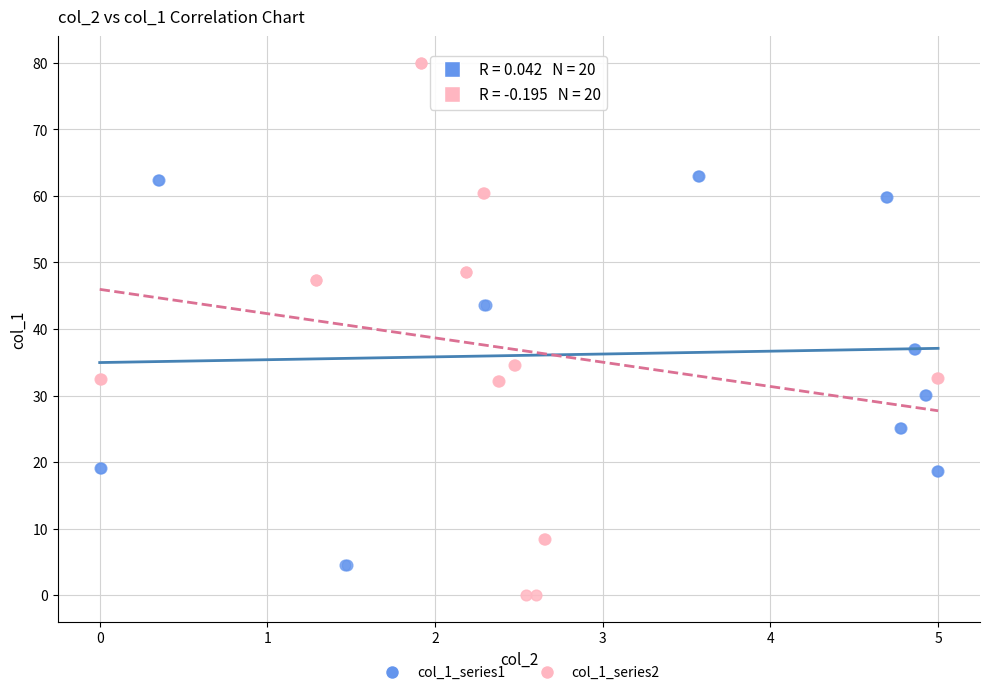

Which series reaches the maximum Y coordinate?

col_1_series2